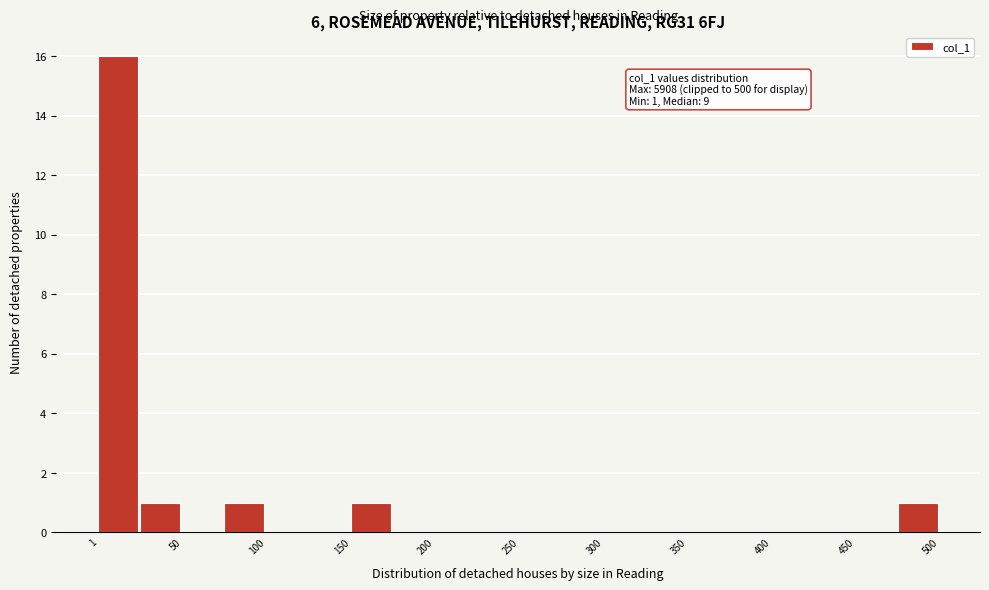

Over which range of the x-axis is the bar tallest?

0 to 25